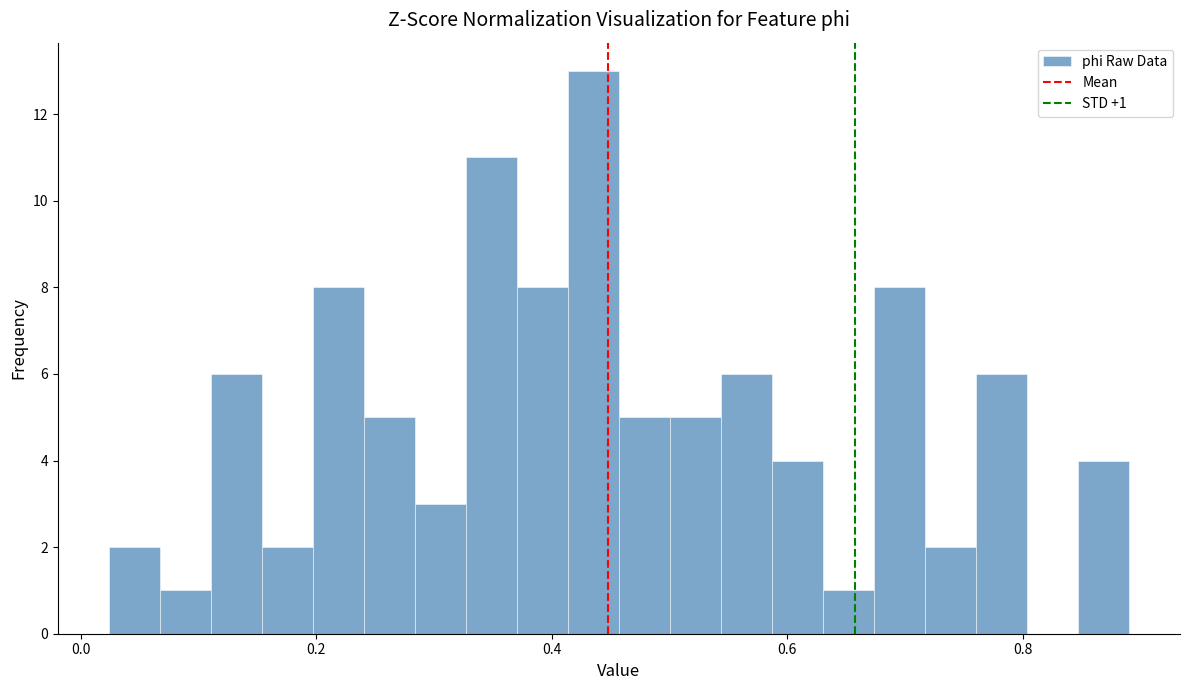

Around what value on the x-axis is the tallest bar? Give the approximate position of its centre, as read against the axis.

0.44